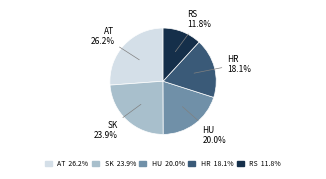

Is there a majority slice in this chart?

No